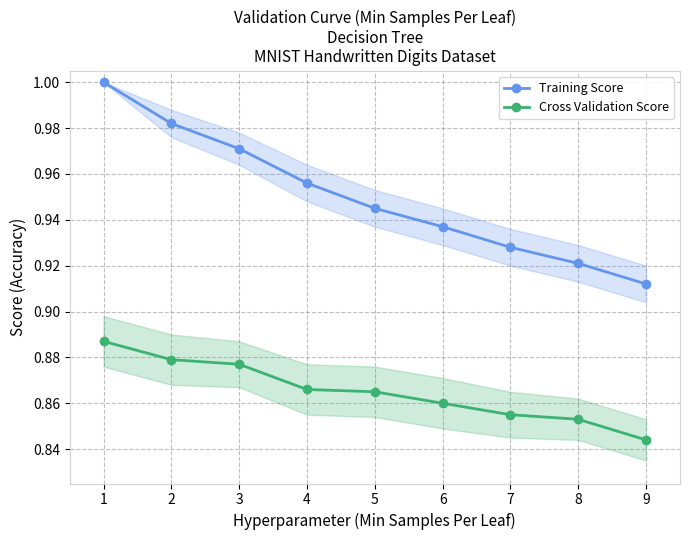

The Cross Validation Score series shows 1.5 at 3. True or false?

False